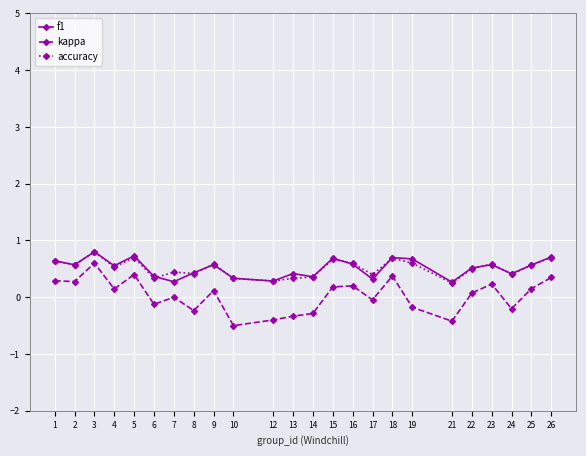

At which category does f1 reach its first local valley?

2